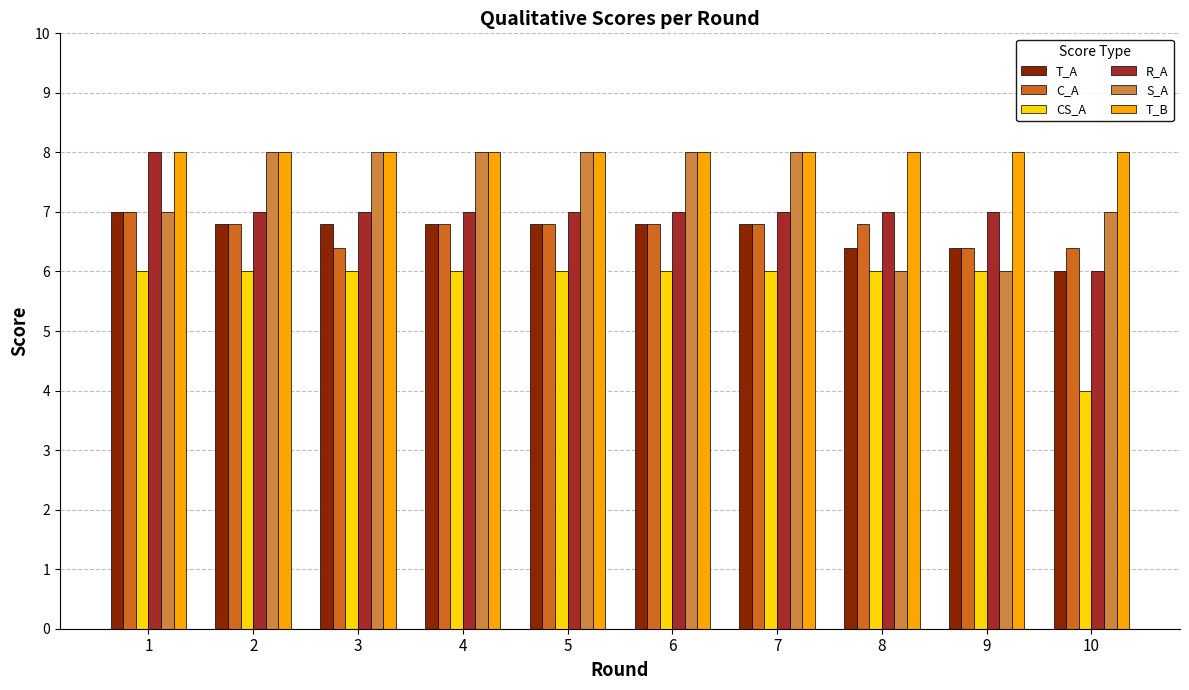

What is the difference between the highest and lowest values at 10?

4.0